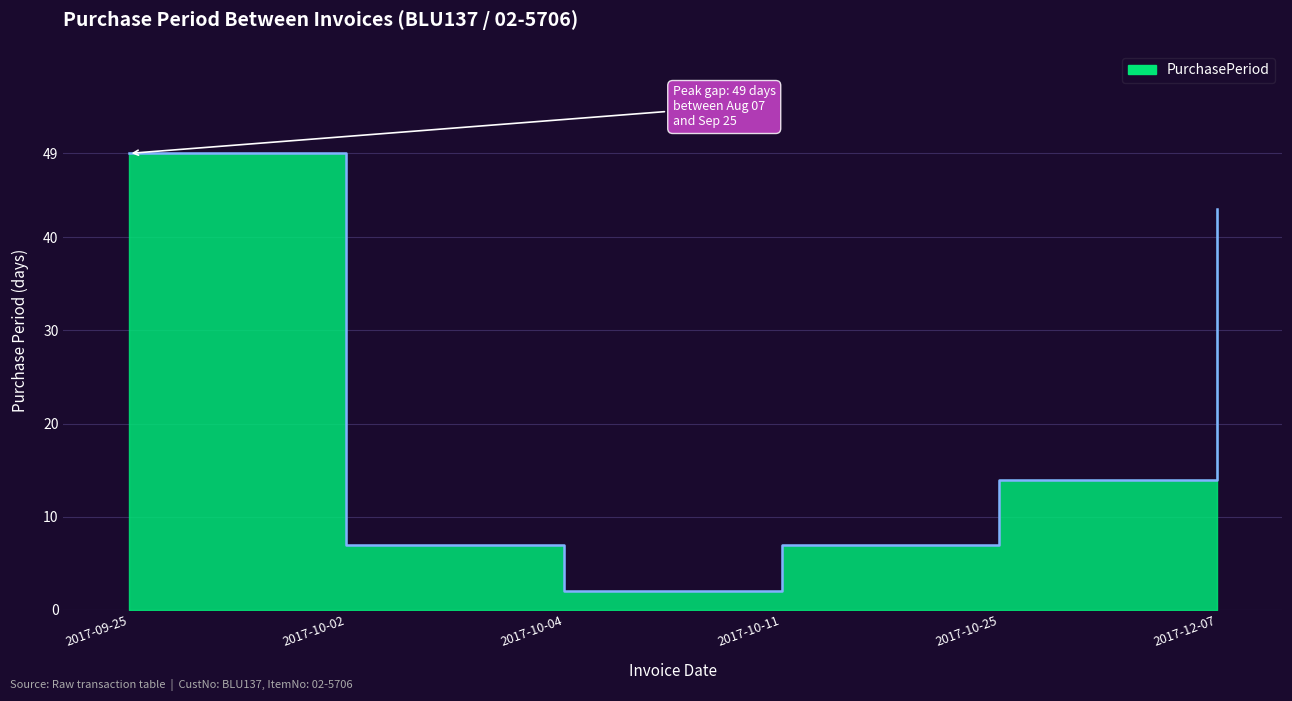

The chart shows a value of 4 at 2017-10-11. True or false?

False